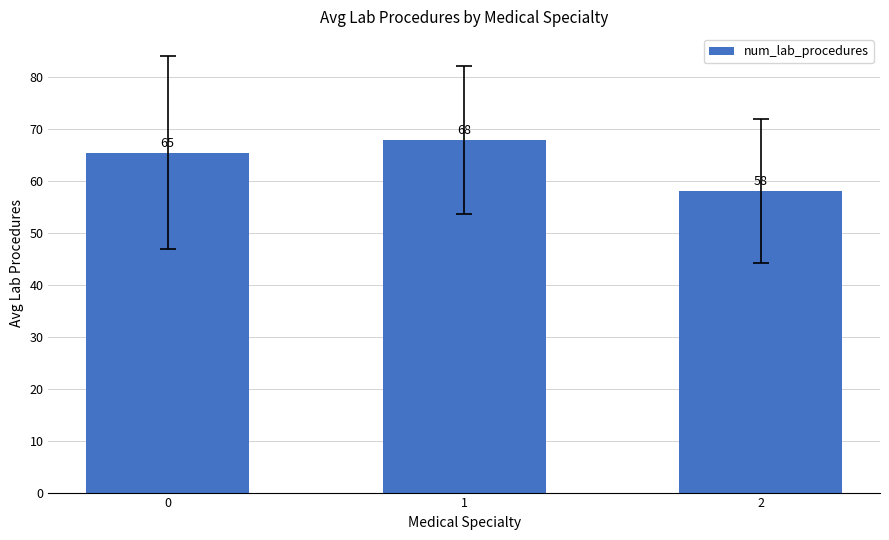

Does the chart contain any negative values?

No